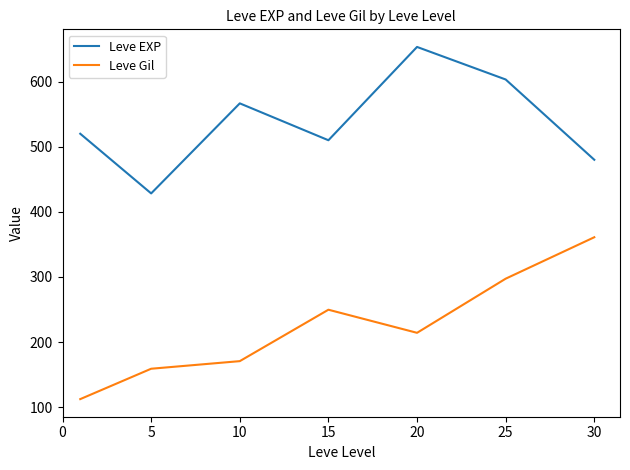

What is the smallest value displayed?

112.3